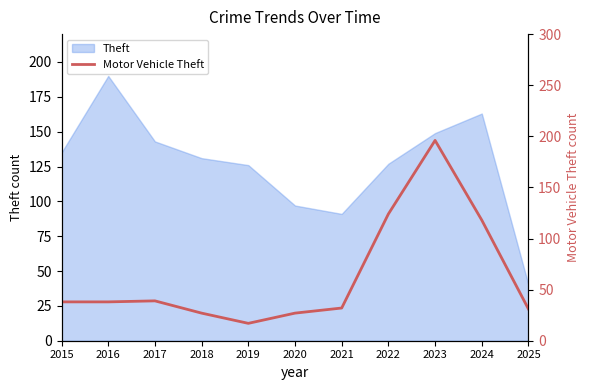

Rank the categories by value from highest to lowest.

2023, 2022, 2024, 2017, 2015, 2016, 2021, 2025, 2018, 2020, 2019